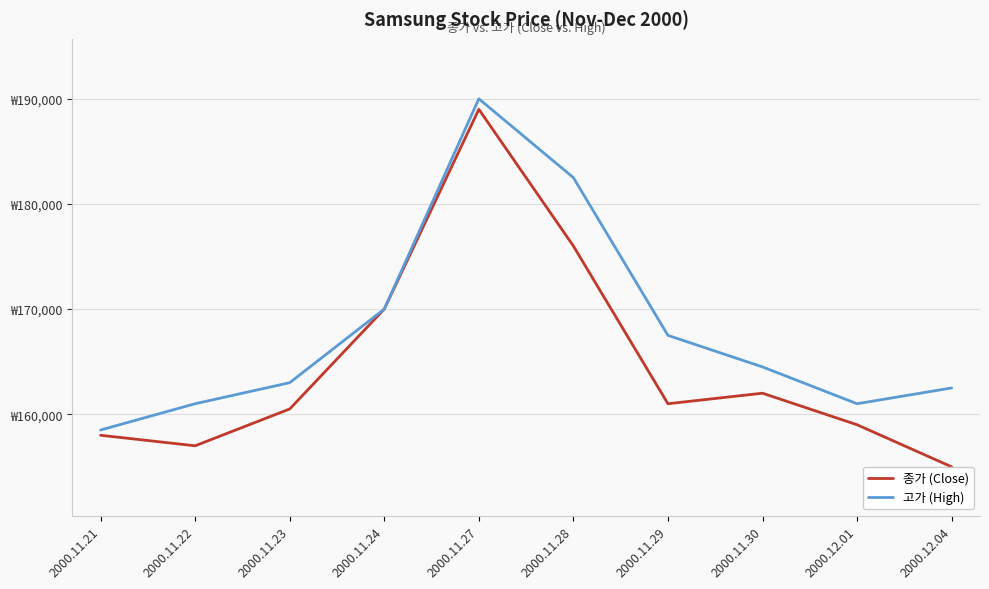

What are all the series names shown in the legend?

종가 (Close), 고가 (High)